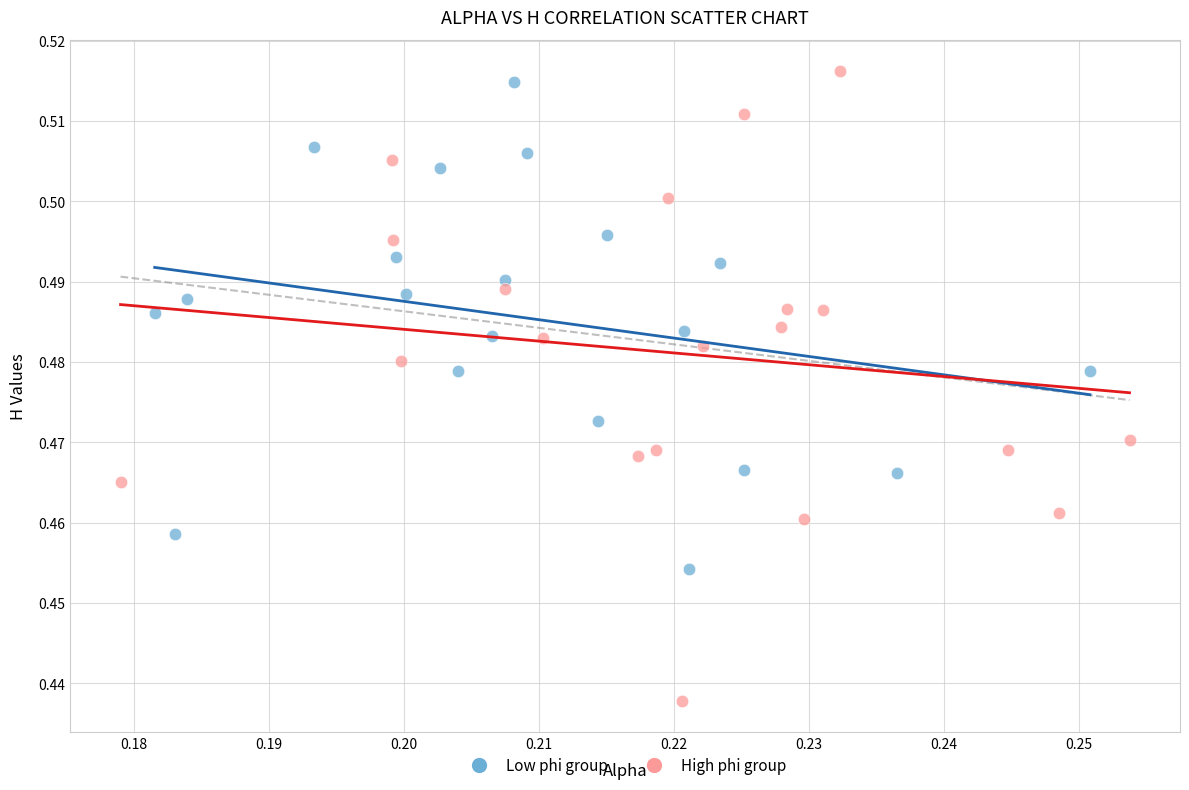

Which series has the widest spread of Y values?

High phi group